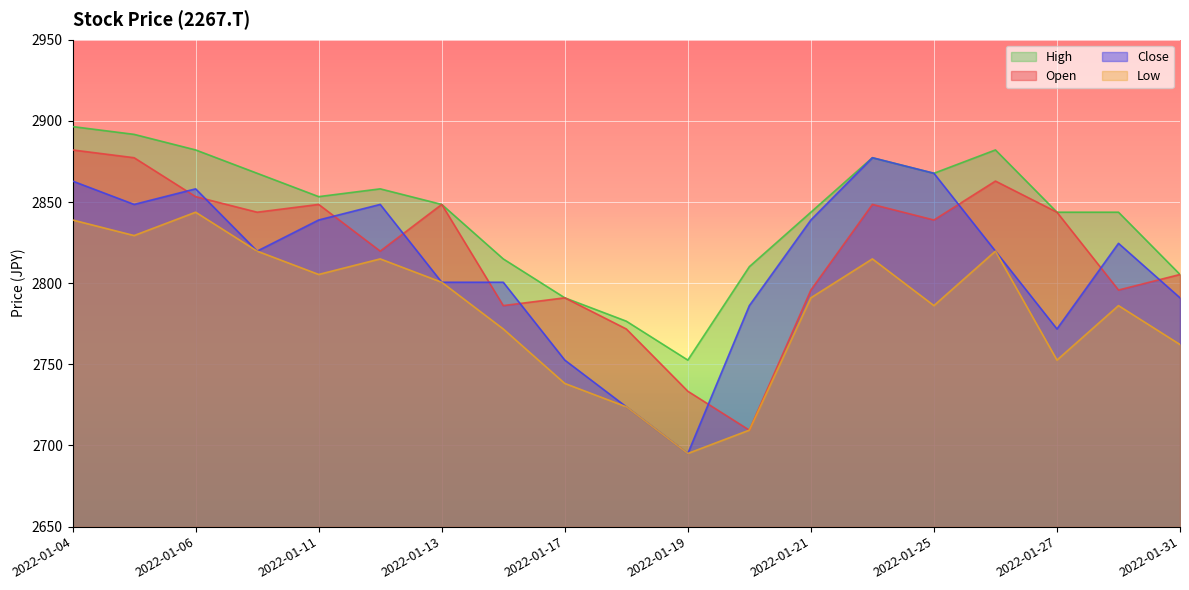

How many values in the High series exceed 2848?

10